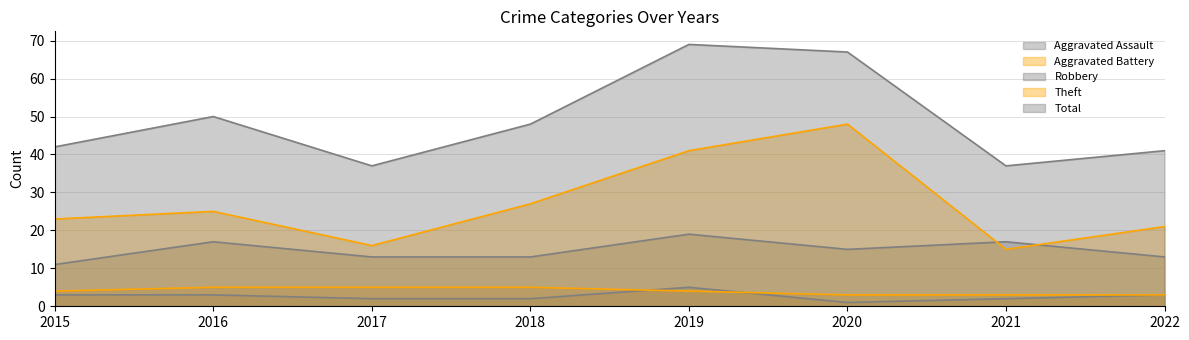

Does the chart have visible grid lines?

Yes